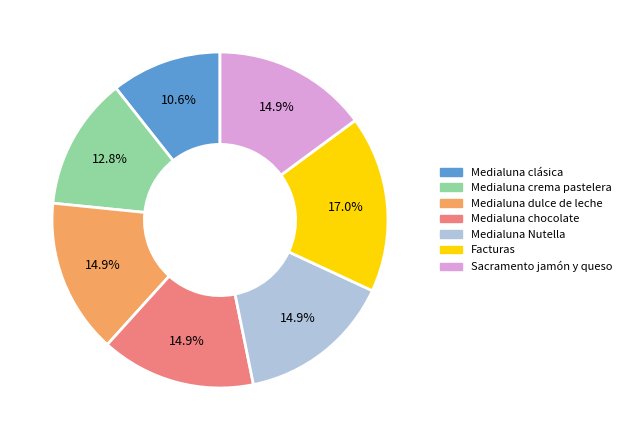

Is it true that Medialuna crema pastelera is 13% of the pie?

True